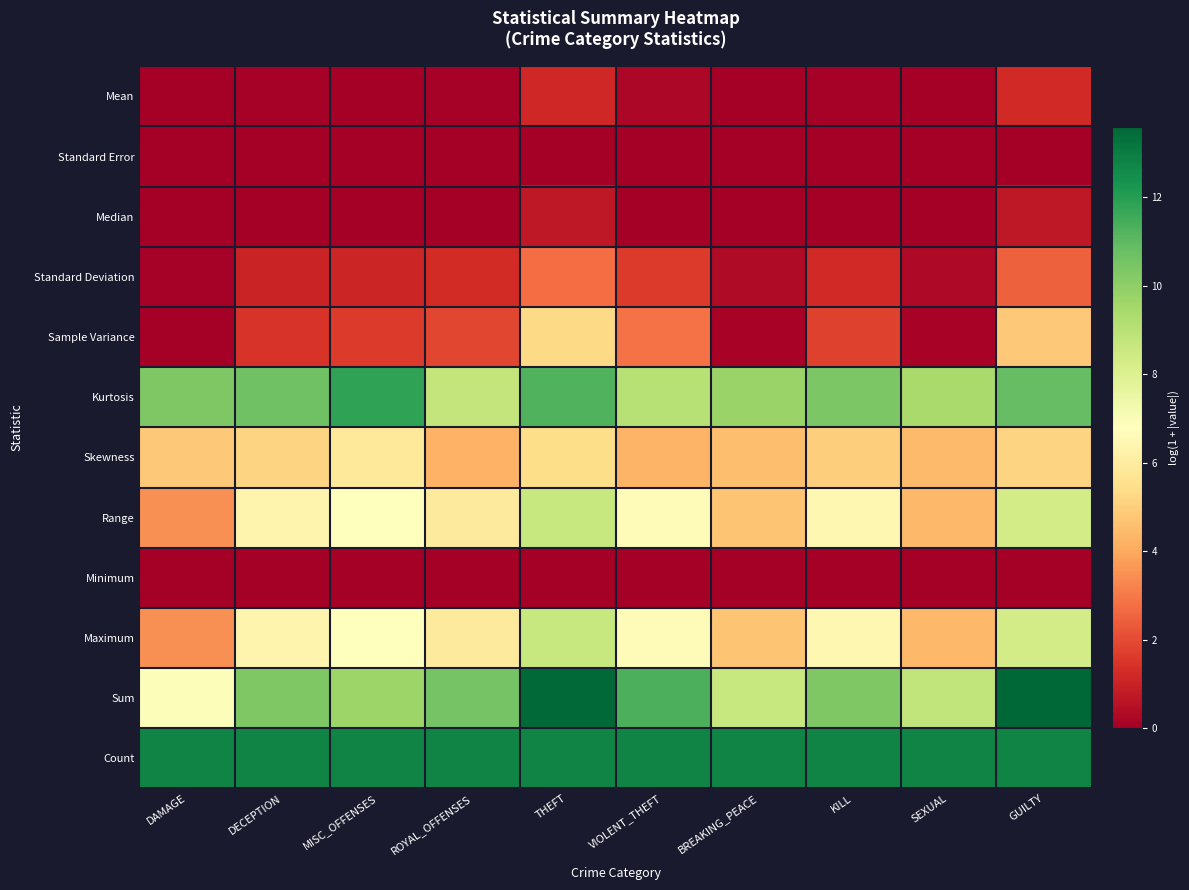

How many series are shown in this chart?

12